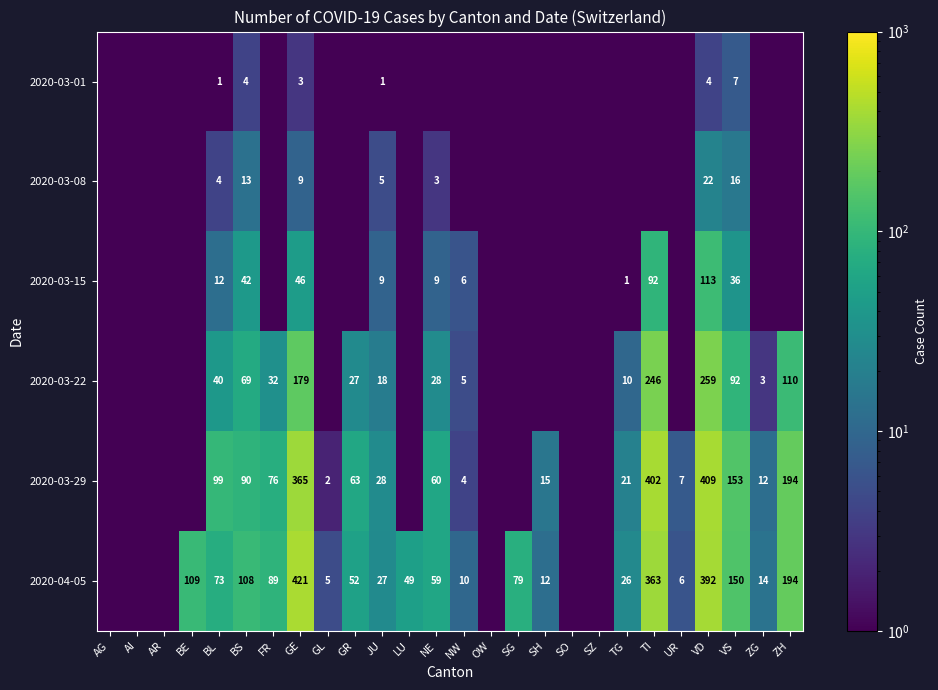

The value of 2020-03-15 at BS is 23.5. True or false?

False